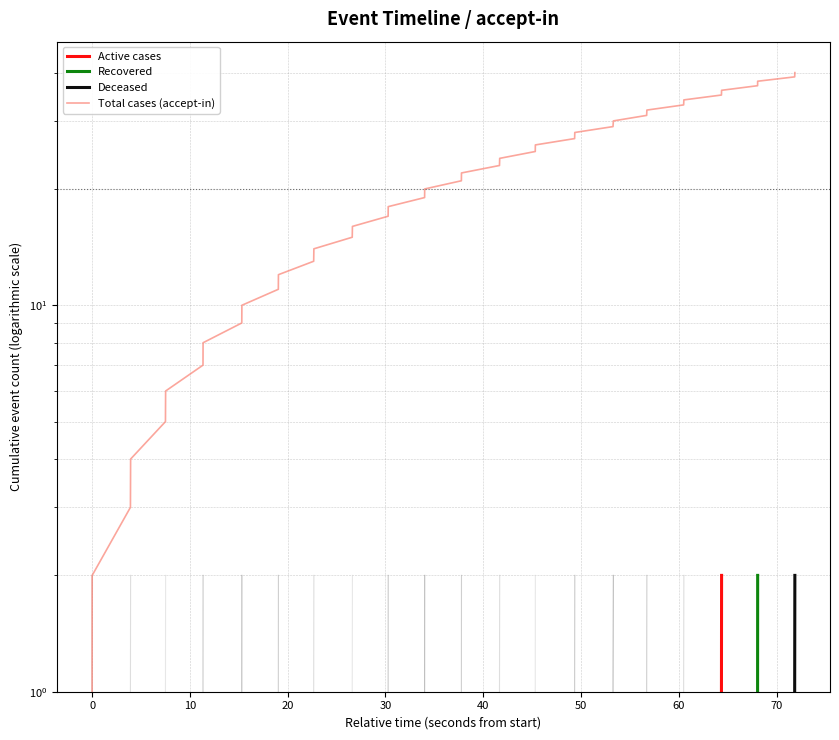

Reading right to left, extract all data points from this chart.

40	39	38	37	36	35	34	33	32	31	30	29	28	27	26	25	24	23	22	21	20	19	18	17	16	15	14	13	12	11	10	9	8	7	6	5	4	3	2	1